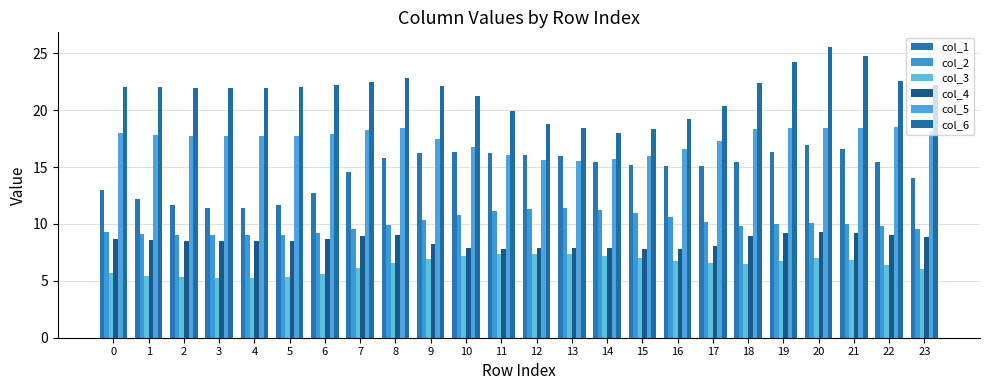

At which label does col_1 first exceed 15?

8